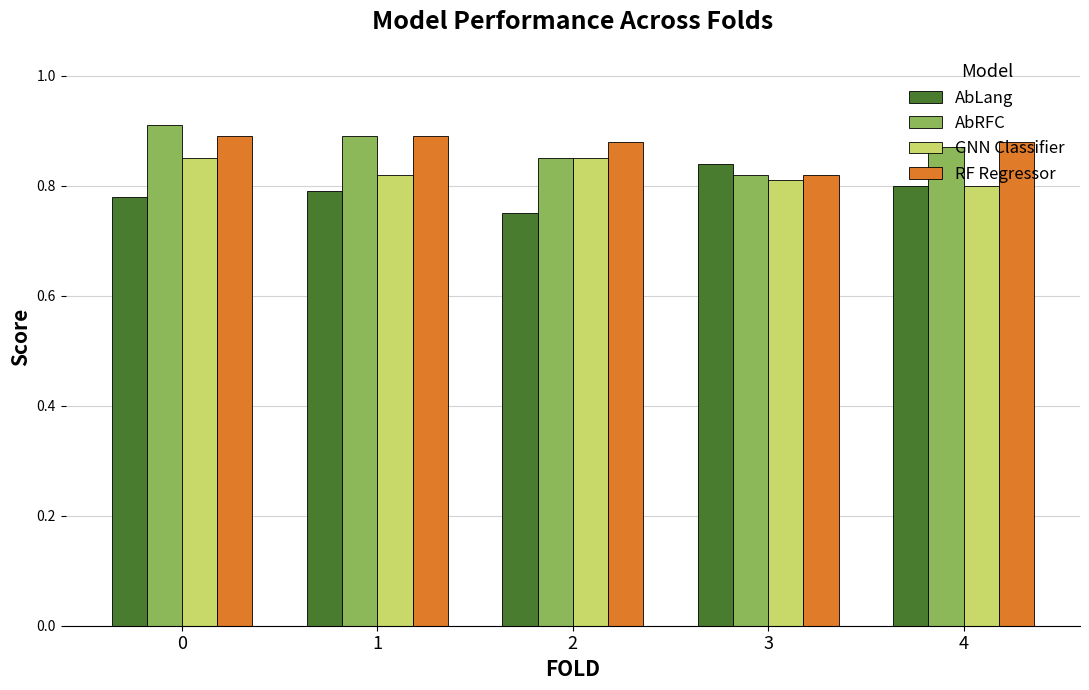

The RF Regressor series shows 0.9 at 2. True or false?

True